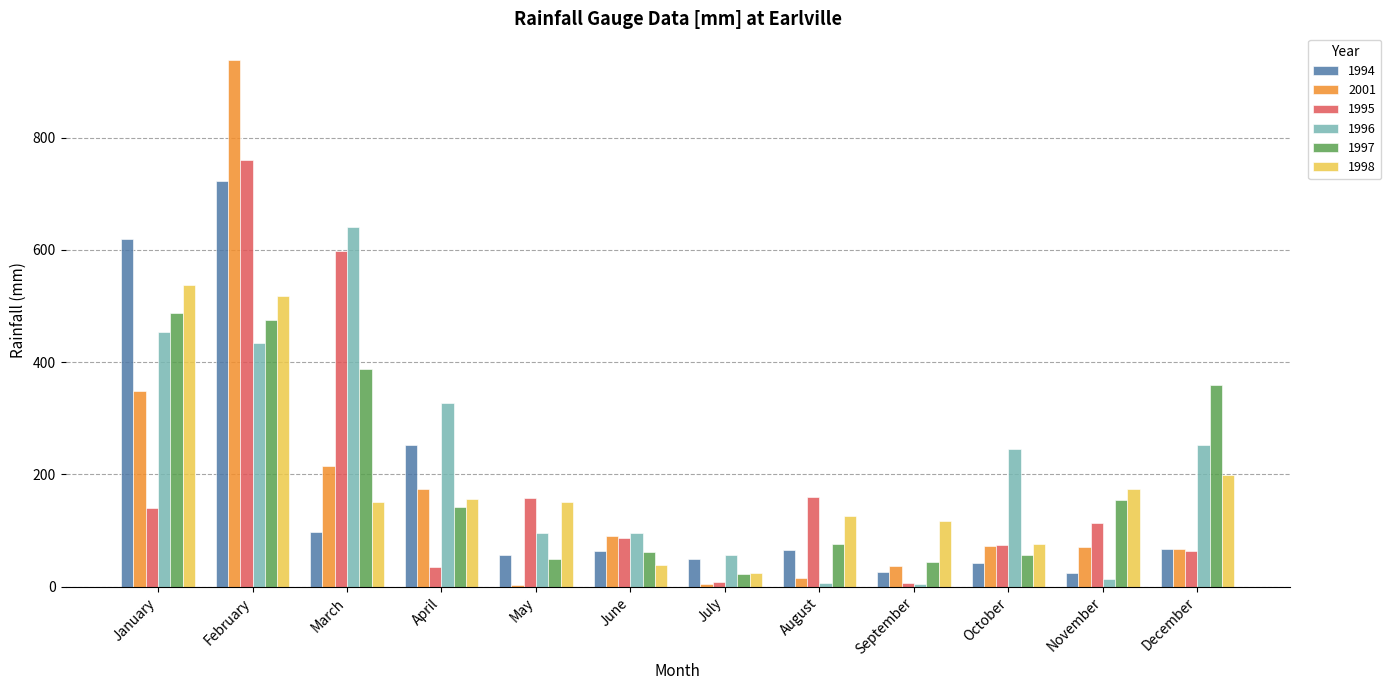

Which series has the largest range (max minus min)?

2001